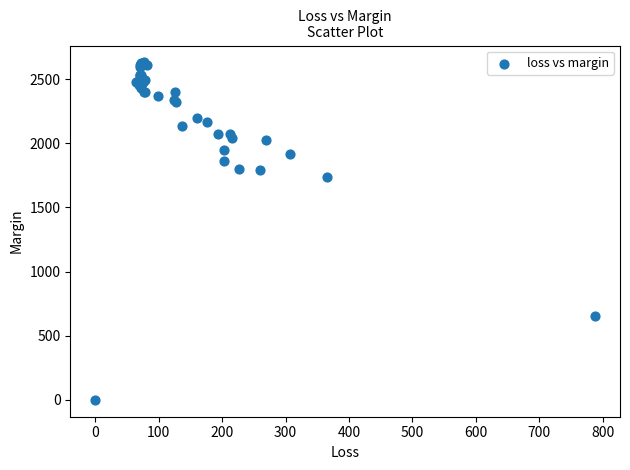

What Y value in the scatter plot is closest to 1314?

1738.3